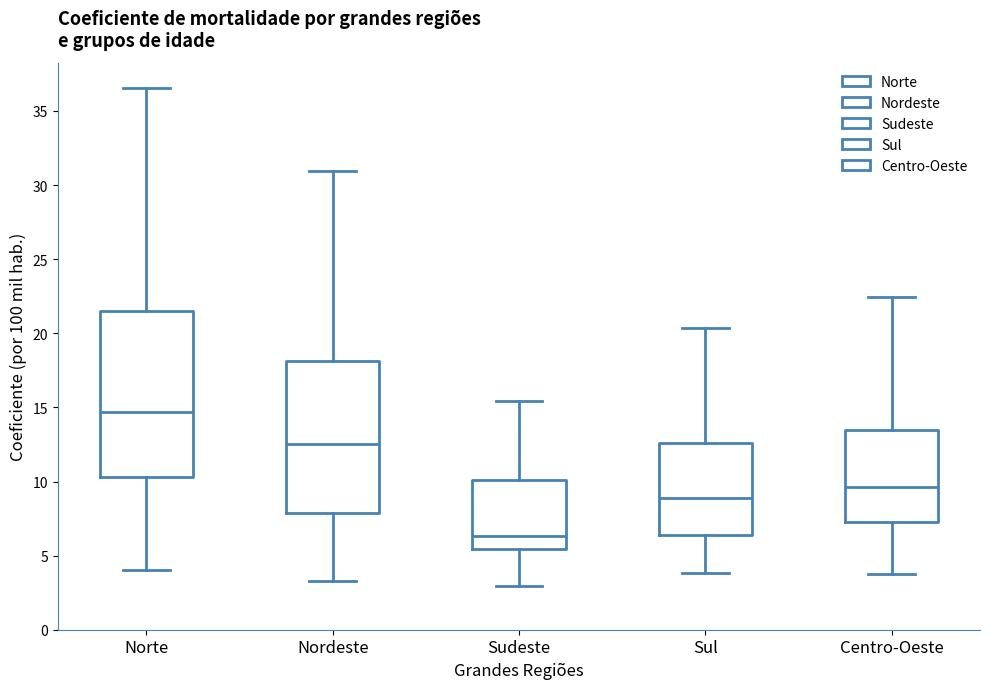

Comparing the boxes themselves (not the whiskers), which one is the tallest?

Norte